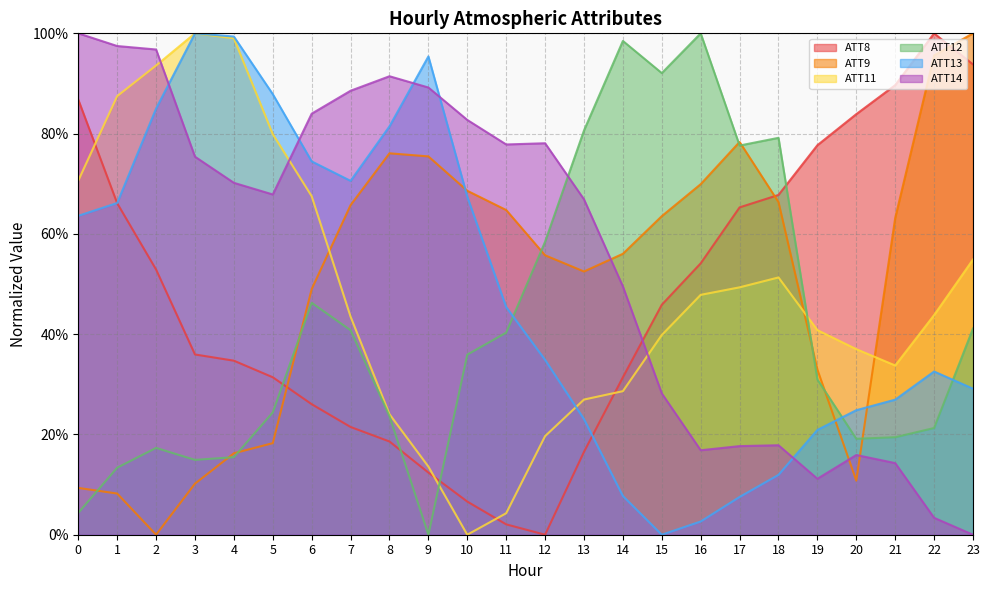

True or false: ATT9 has more than 1 points higher than both neighbors.

True